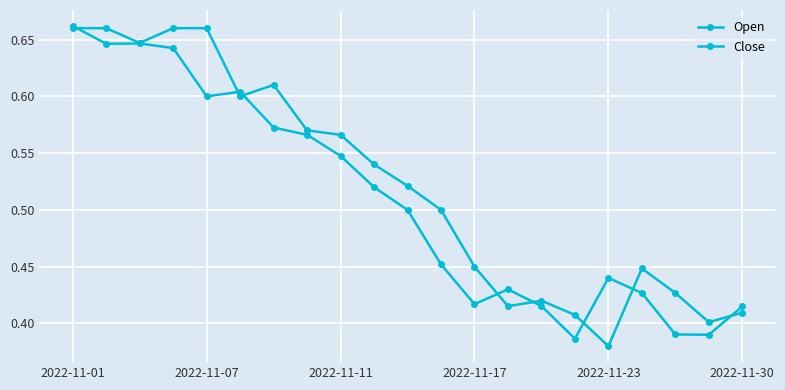

How many lines are shown in the chart?

2